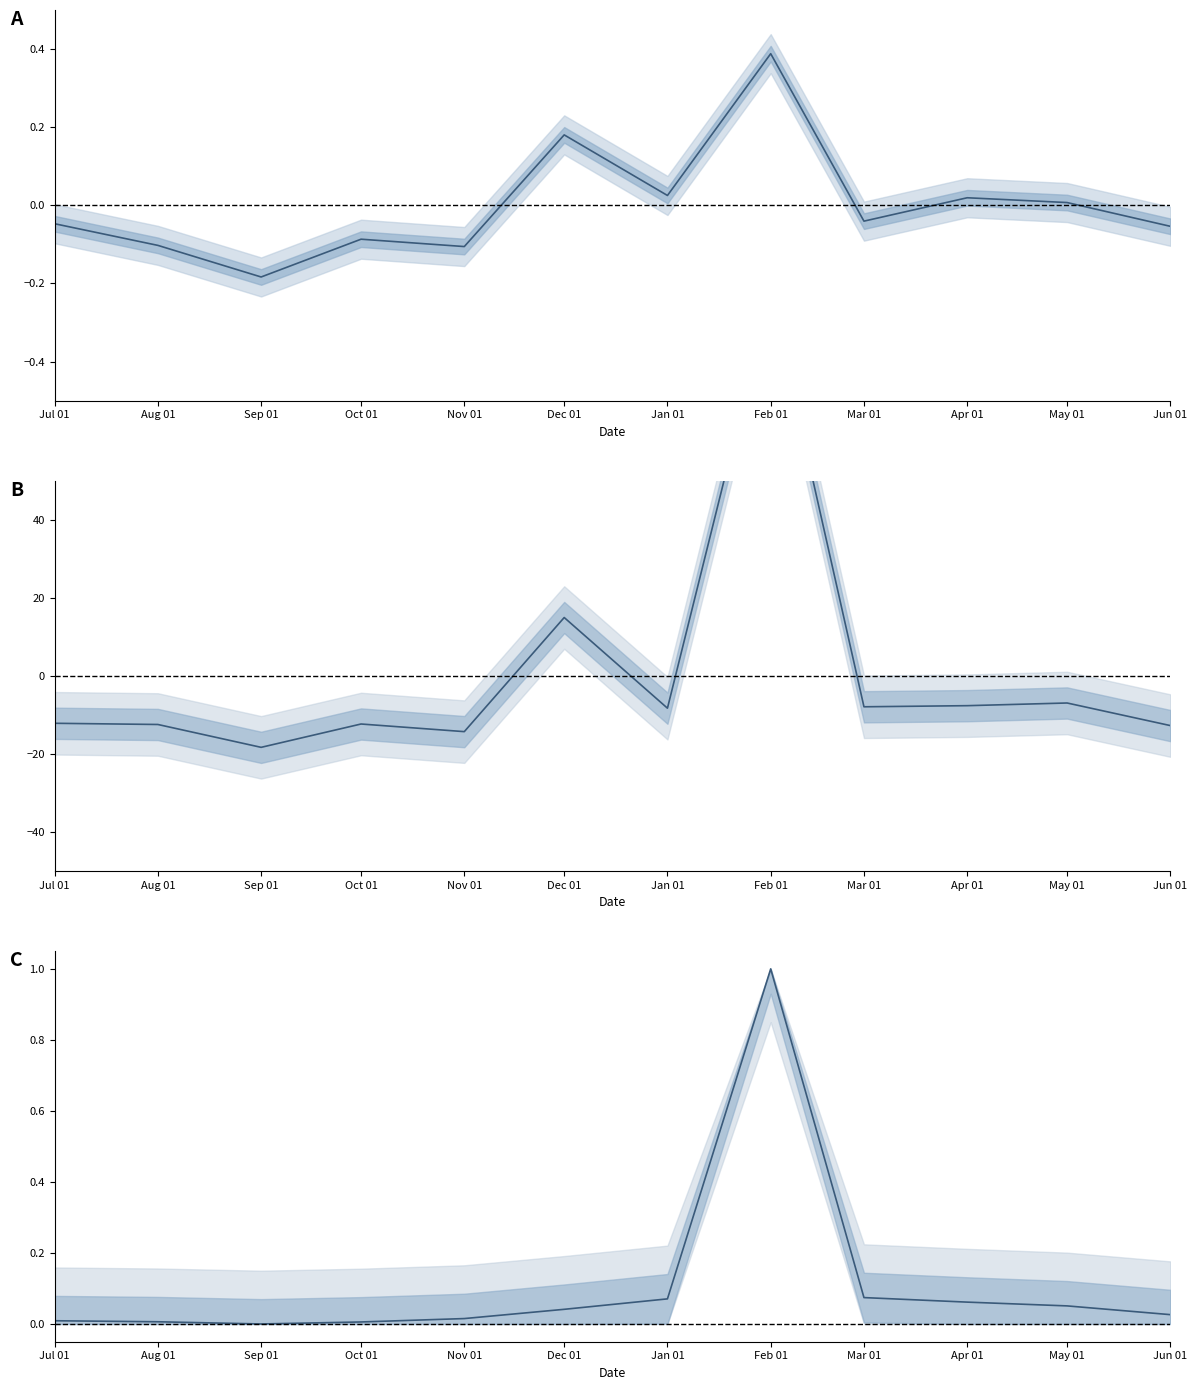

How many positive values does the RECEITAS CORRENTES (I) series have?

5